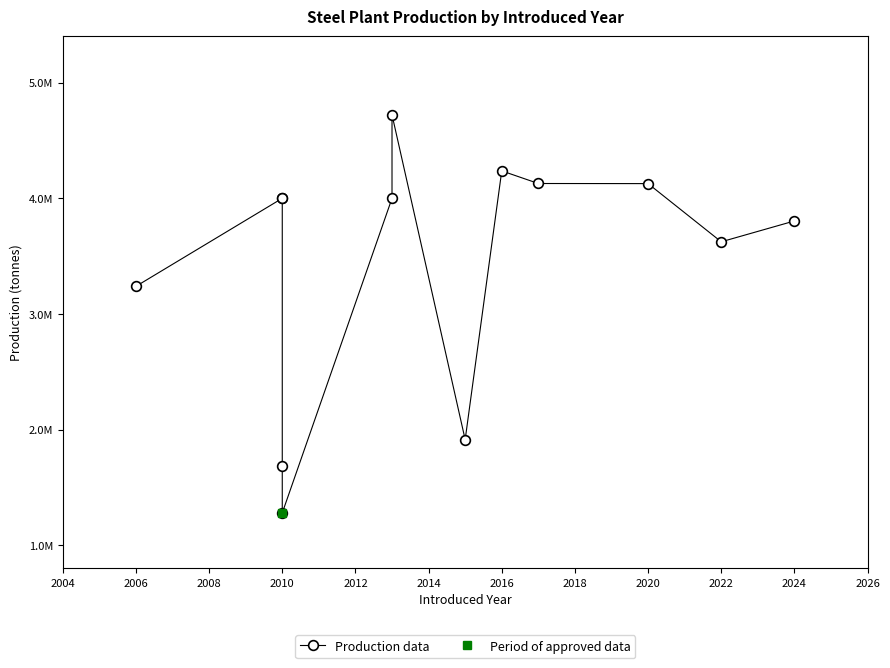

What is the sum of the values at 2020 and 2018?

8365000